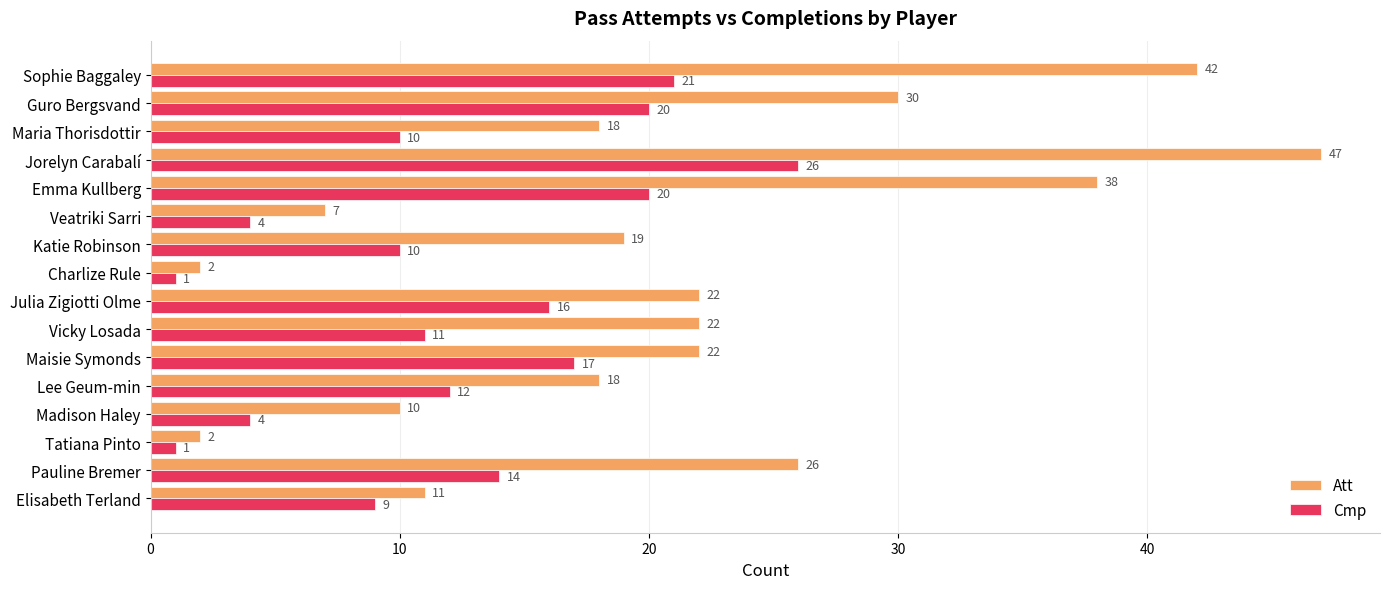

At which label does Cmp reach its peak?

Jorelyn Carabalí